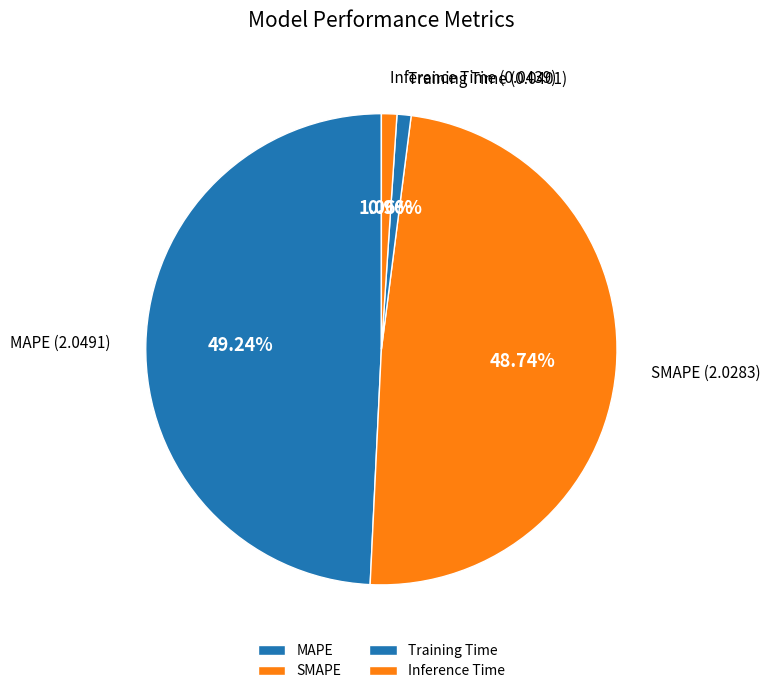

Does MAPE represent more than half of the total?

No